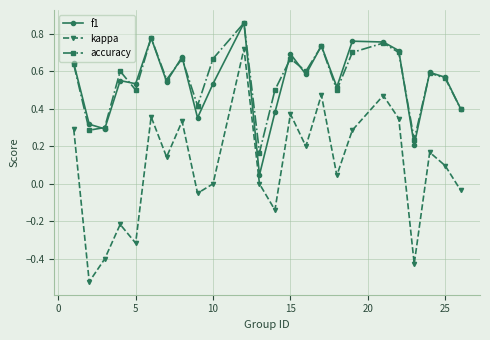

Which series has the largest range (max minus min)?

kappa